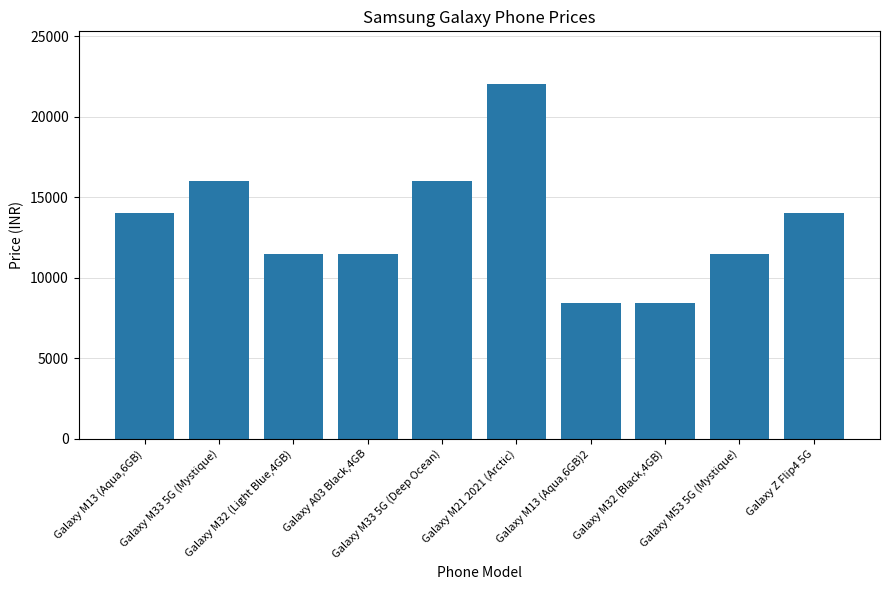

What is the change in value from Galaxy M13 (Aqua,6GB) to Galaxy M32 (Light Blue,4GB)?

-2500